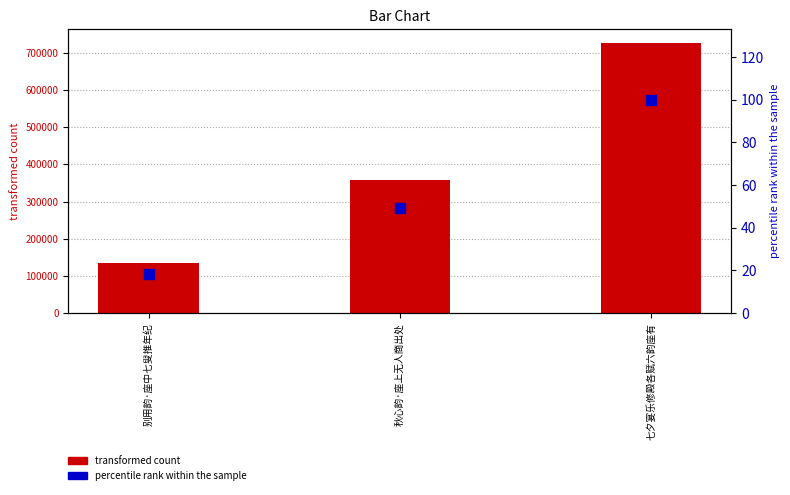

Which series contains the lowest Y value?

percentile rank